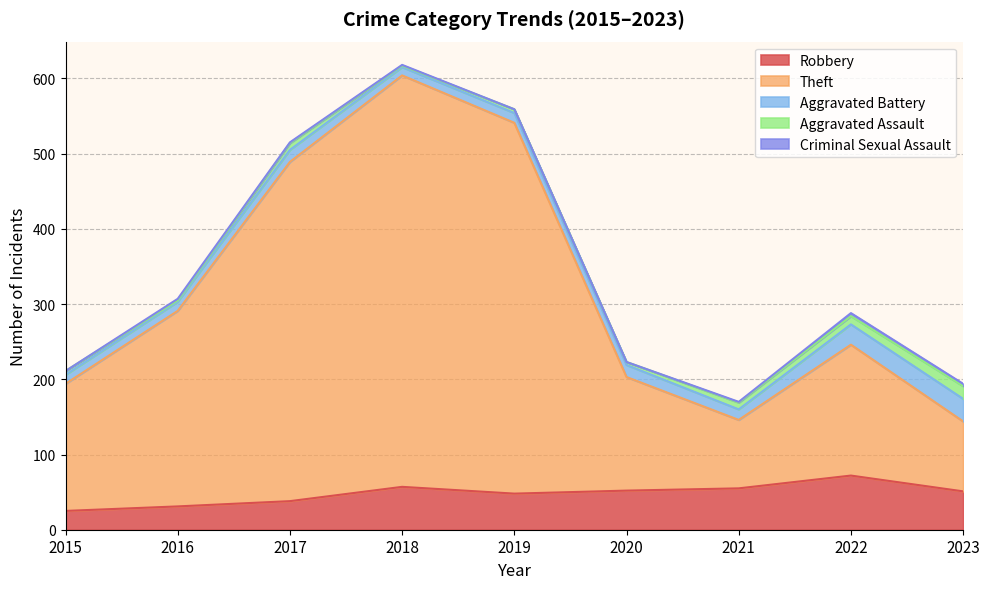

Reading left to right, transcribe all the data shown in this chart.

Robbery: 25	31	38	57	48	52	55	72	51
Theft: 169	260	451	547	493	151	91	174	93
Aggravated Battery: 12	12	16	11	13	16	14	27	30
Aggravated Assault: 5	2	9	2	5	4	9	11	17
Criminal Sexual Assault: 0	2	1	1	0	0	1	4	3